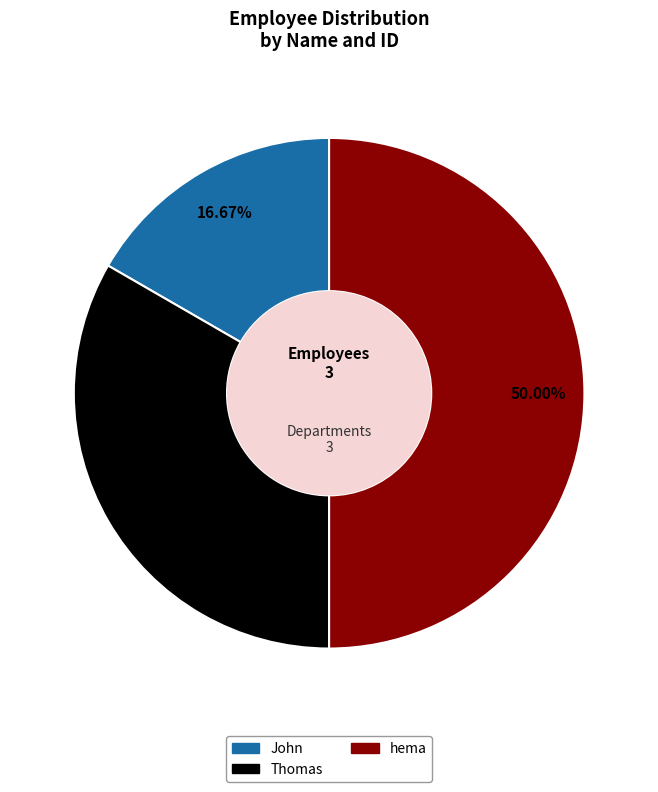

To the nearest percent, what is the combined percentage of John and hema?

67%